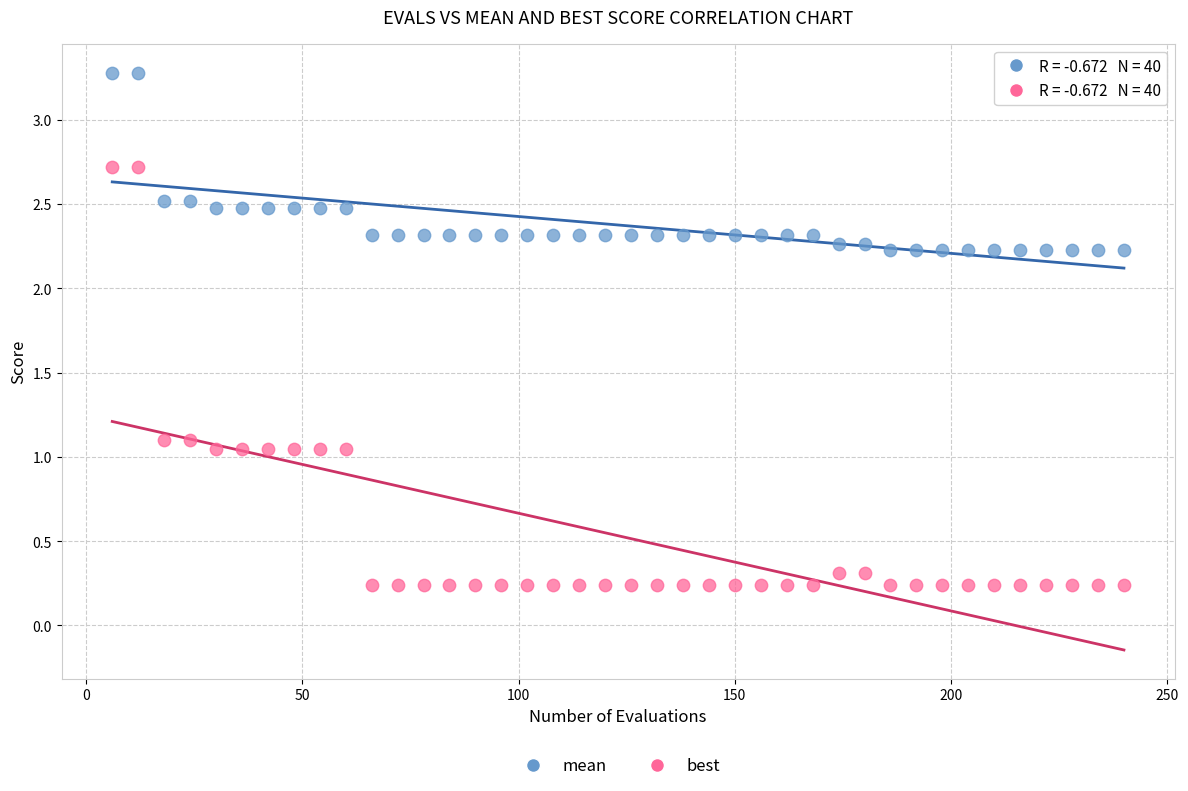

Which series reaches the minimum Y coordinate?

best